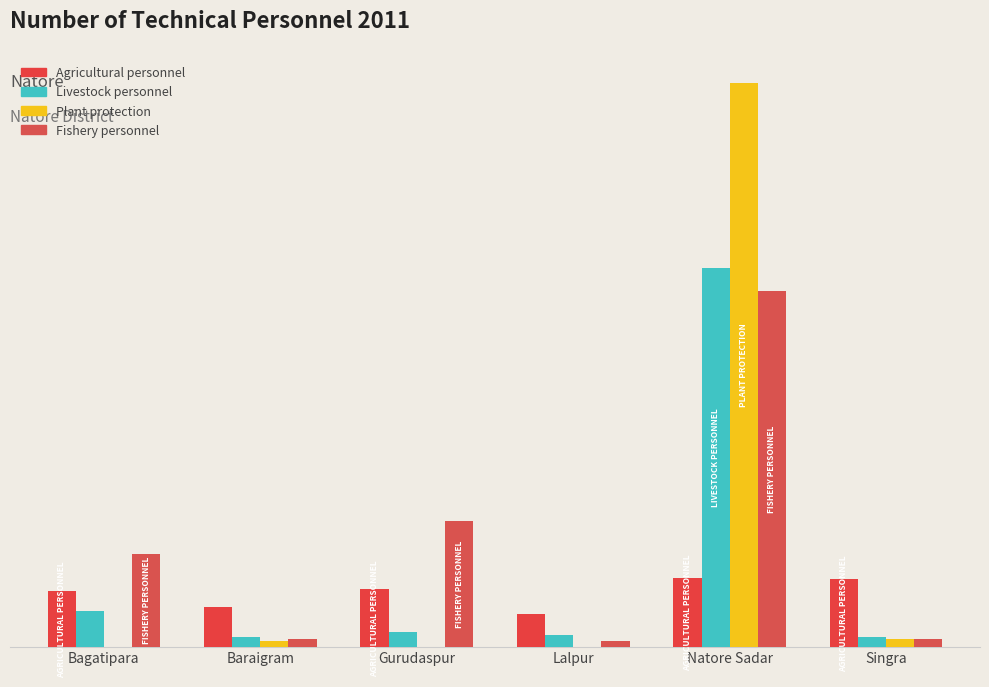

Which has a higher value, Baraigram or Singra?

Singra